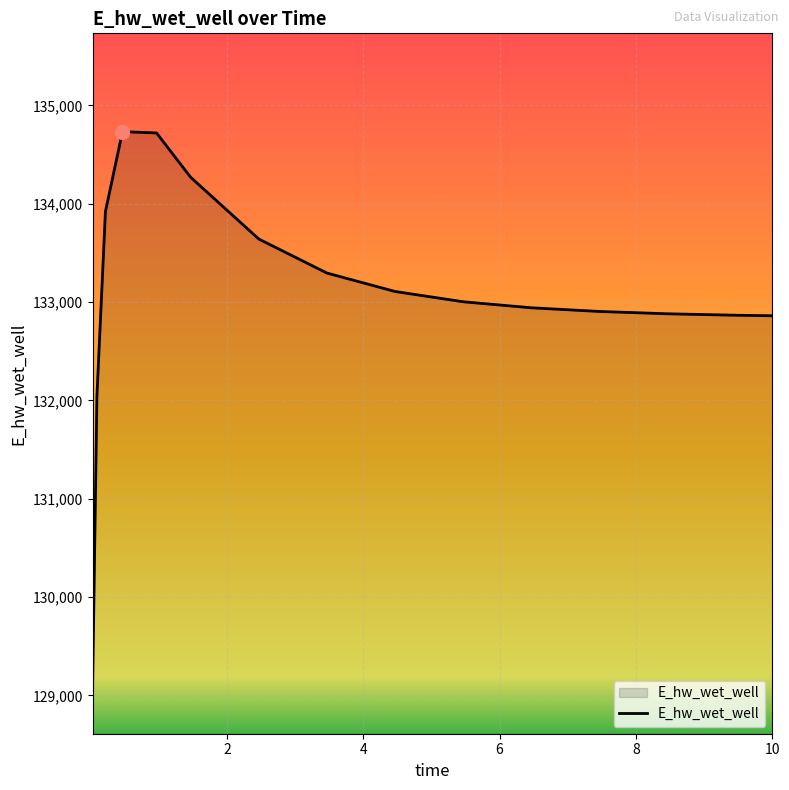

What is the greatest value displayed?

134733.4